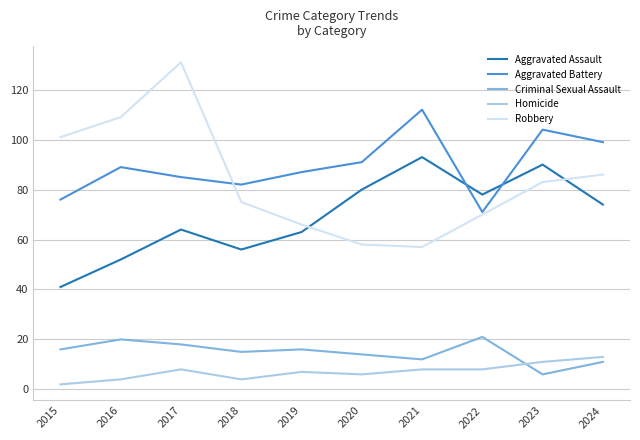

Rank the series at 2019 from lowest to highest value.

Homicide, Criminal Sexual Assault, Aggravated Assault, Robbery, Aggravated Battery